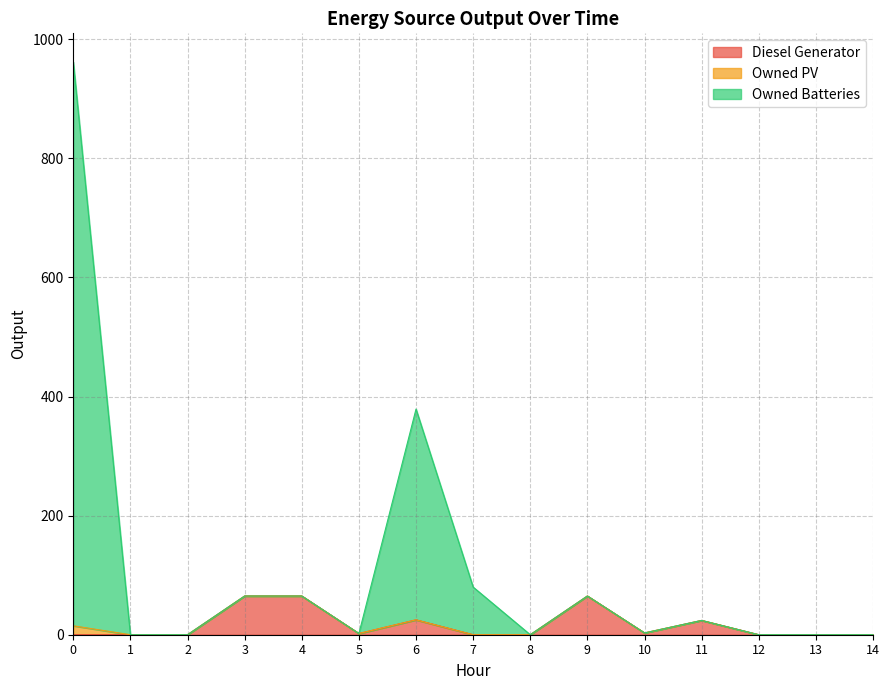

Where is the first local maximum for Diesel Generator?

6